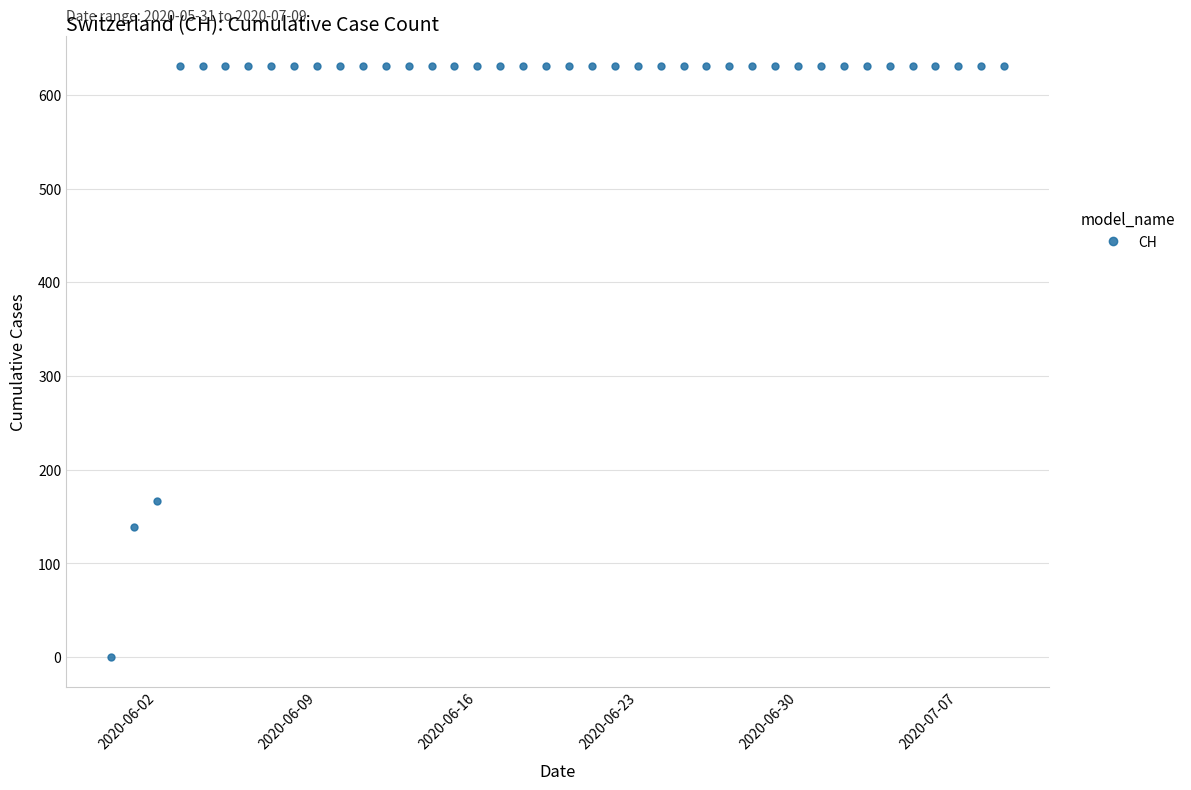

Reading left to right, transcribe all the data shown in this chart.

0	139	167	631	631	631	631	631	631	631	631	631	631	631	631	631	631	631	631	631	631	631	631	631	631	631	631	631	631	631	631	631	631	631	631	631	631	631	631	631